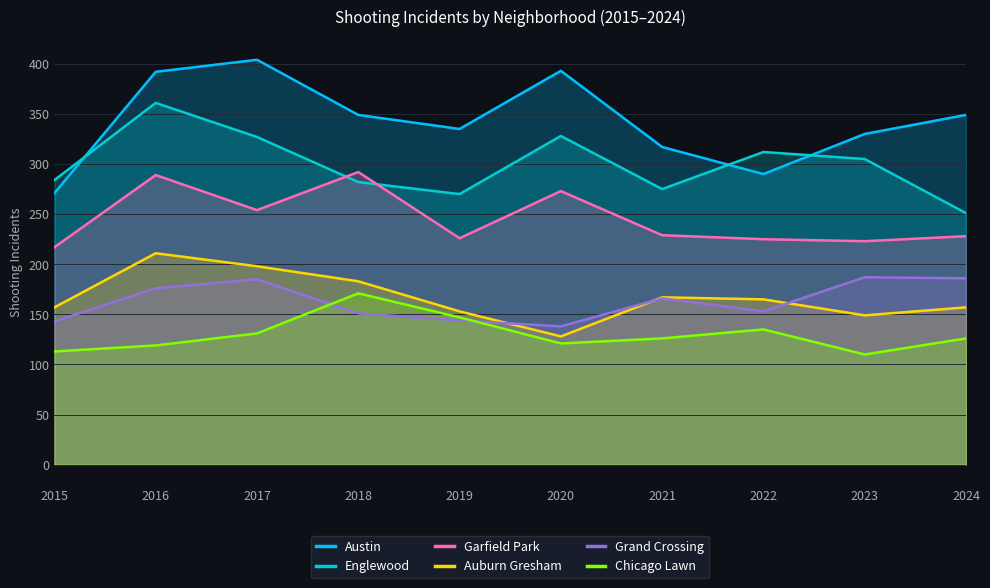

Reading right to left, what are all the values shown in this chart?

Austin: 349	330	290	317	393	335	349	404	392	271
Englewood: 251	305	312	275	328	270	282	327	361	284
Garfield Park: 228	223	225	229	273	226	292	254	289	217
Auburn Gresham: 157	149	165	167	128	153	183	198	211	157
Grand Crossing: 186	187	153	166	138	144	151	185	176	143
Chicago Lawn: 126	110	135	126	121	147	171	131	119	113